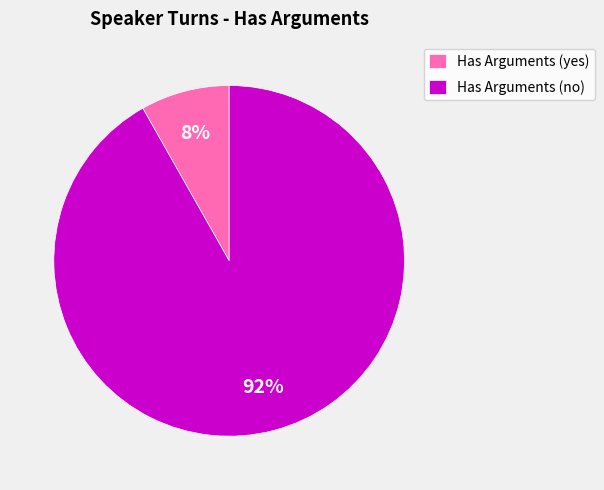

Is it true that Has Arguments (no) is 92% of the pie?

True